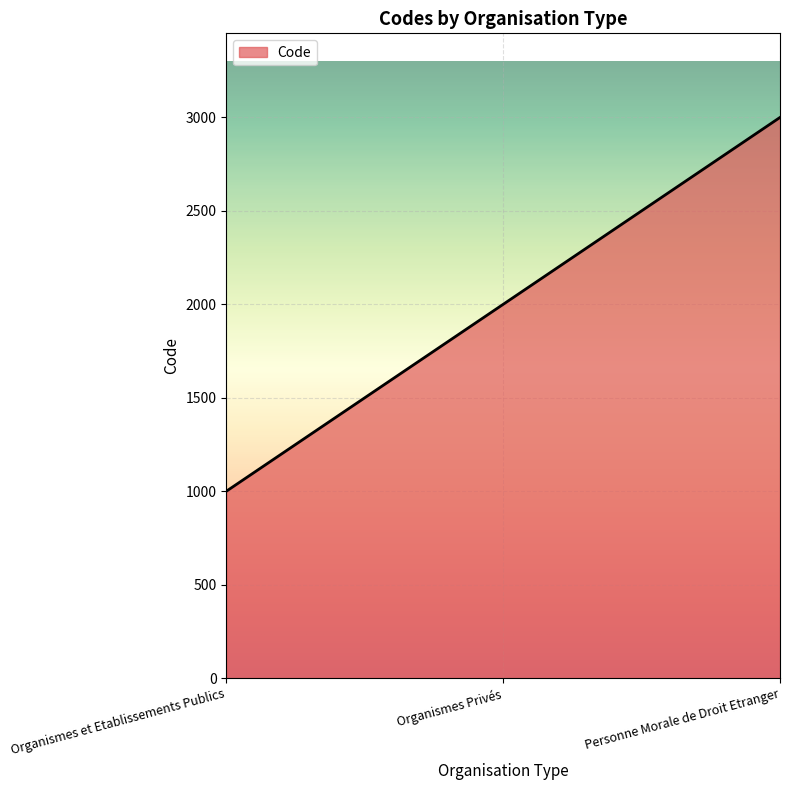

Does the chart have visible grid lines?

Yes